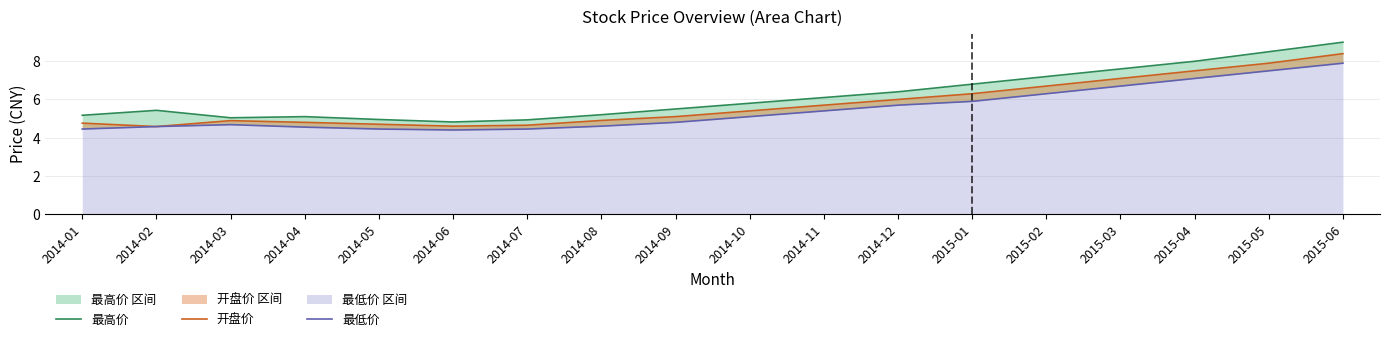

What is the label of the 5th point from the right?

2015-02